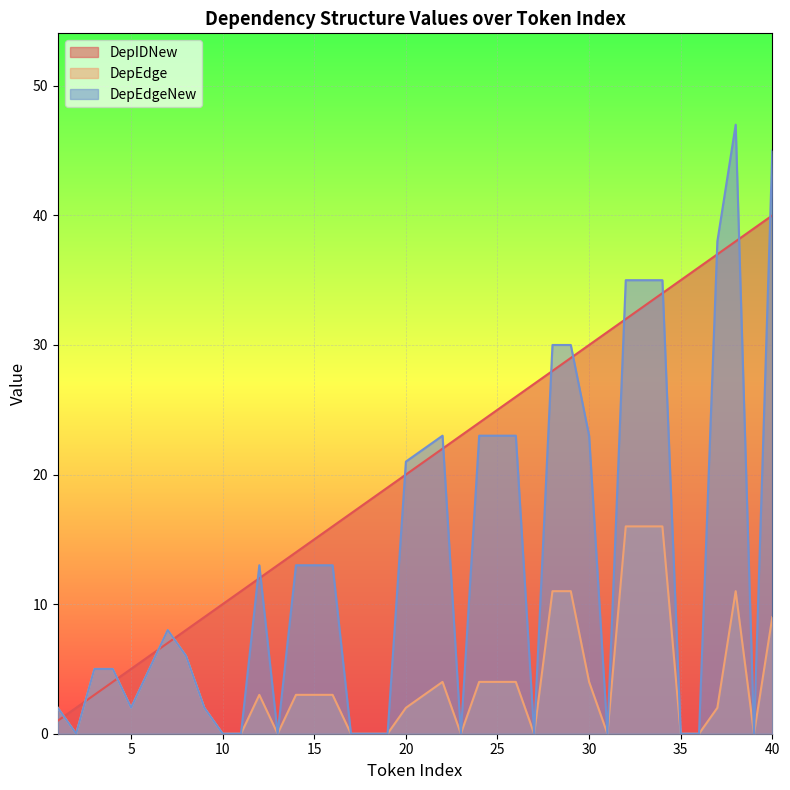

What is the difference between the second highest and second lowest values in the DepEdge series?

16